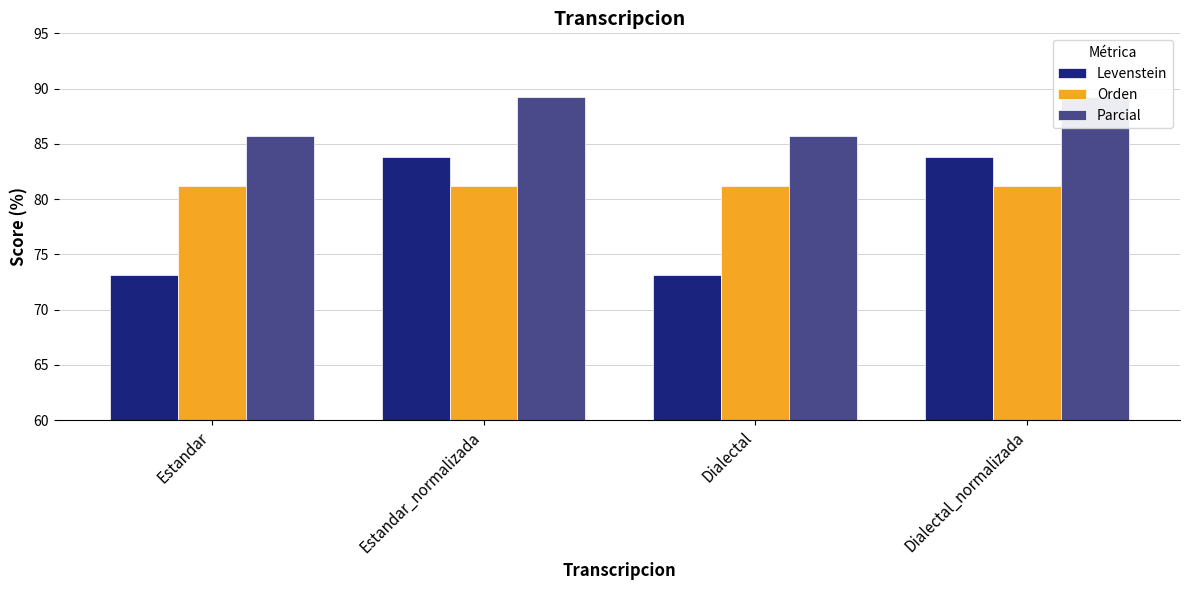

What are all the series names shown in the legend?

Levenstein, Orden, Parcial